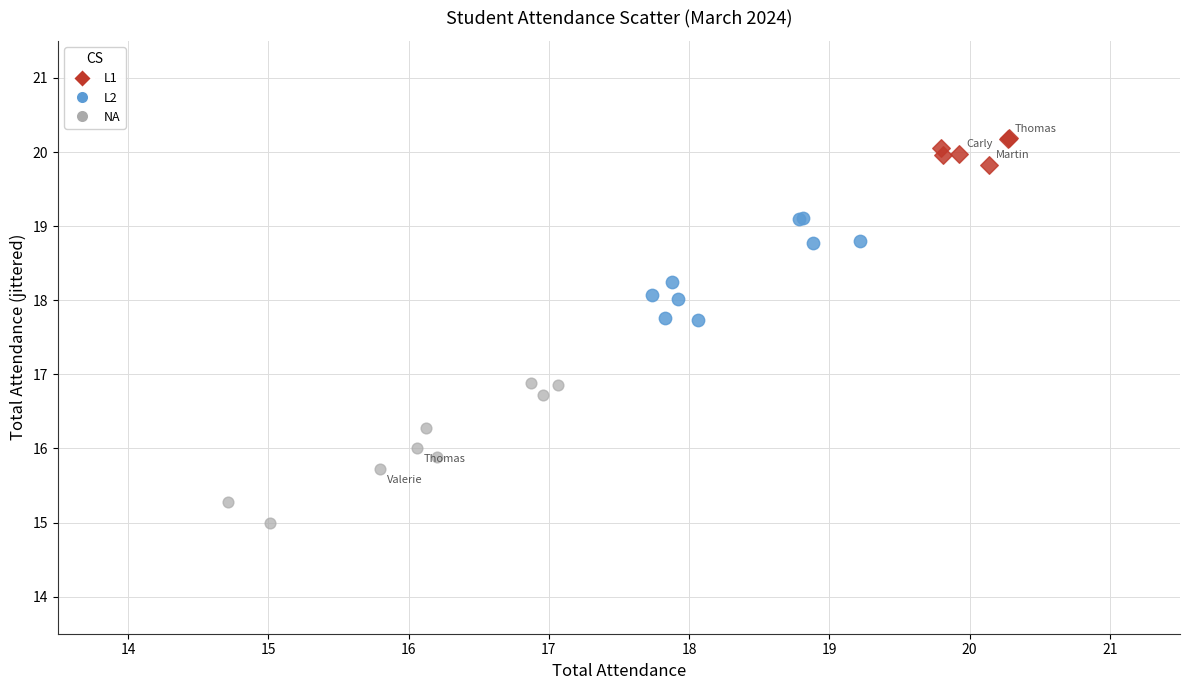

Which series has the largest Y range (max minus min)?

NA